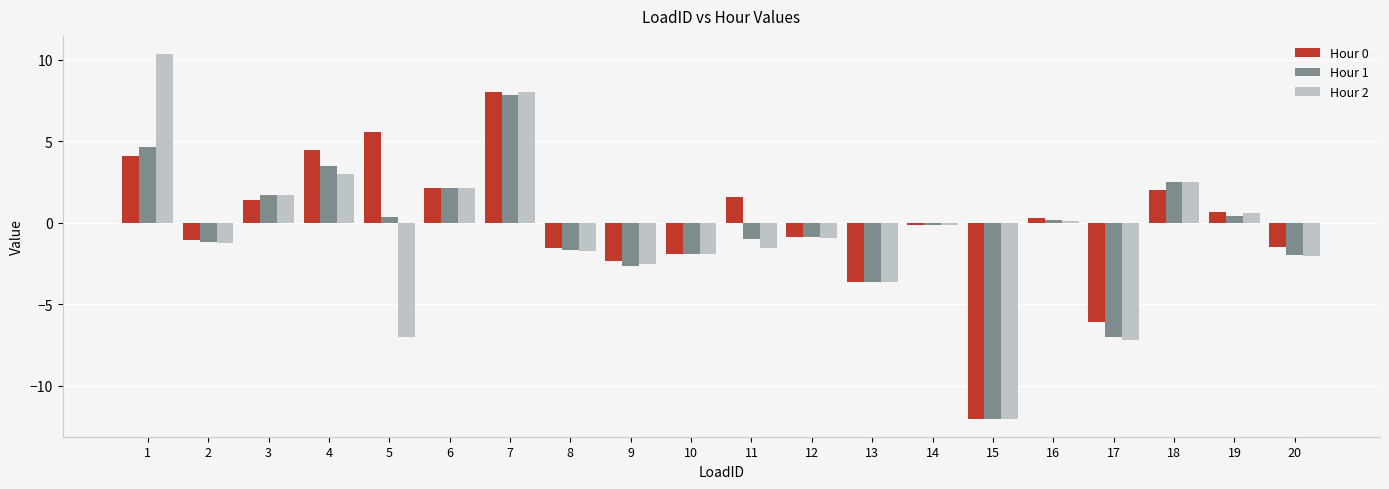

True or false: Hour 0 has a value of -1.0 at 10.

False